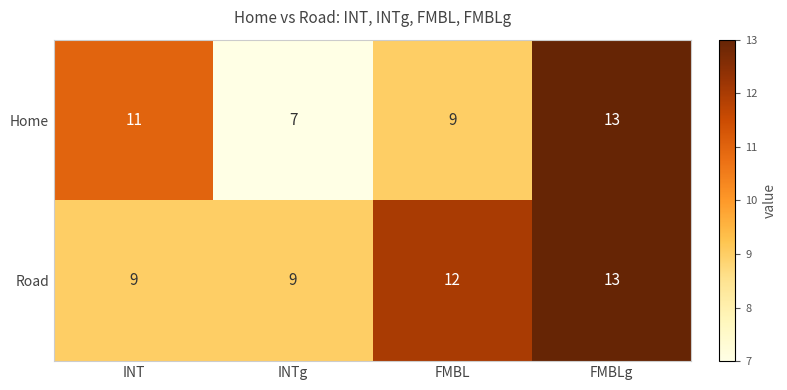

At which category is the sum across all series the highest?

FMBLg